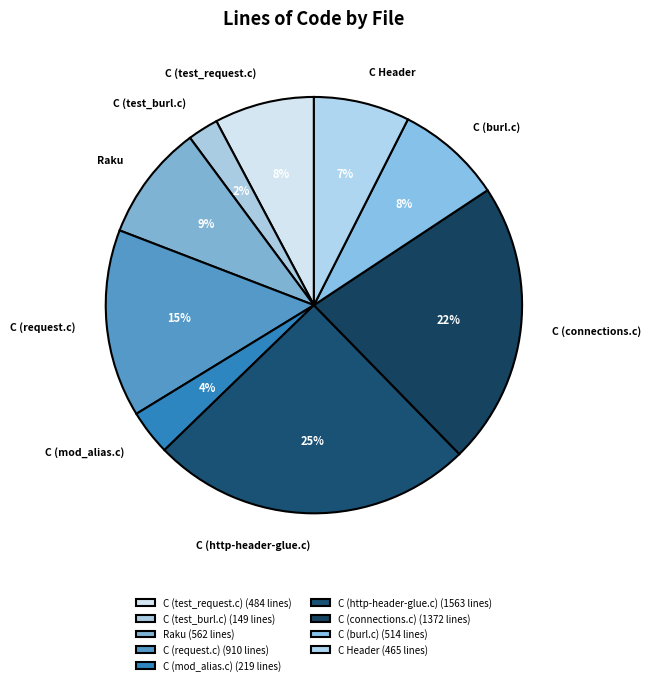

To the nearest percent, what portion does C (http-header-glue.c) represent?

25%